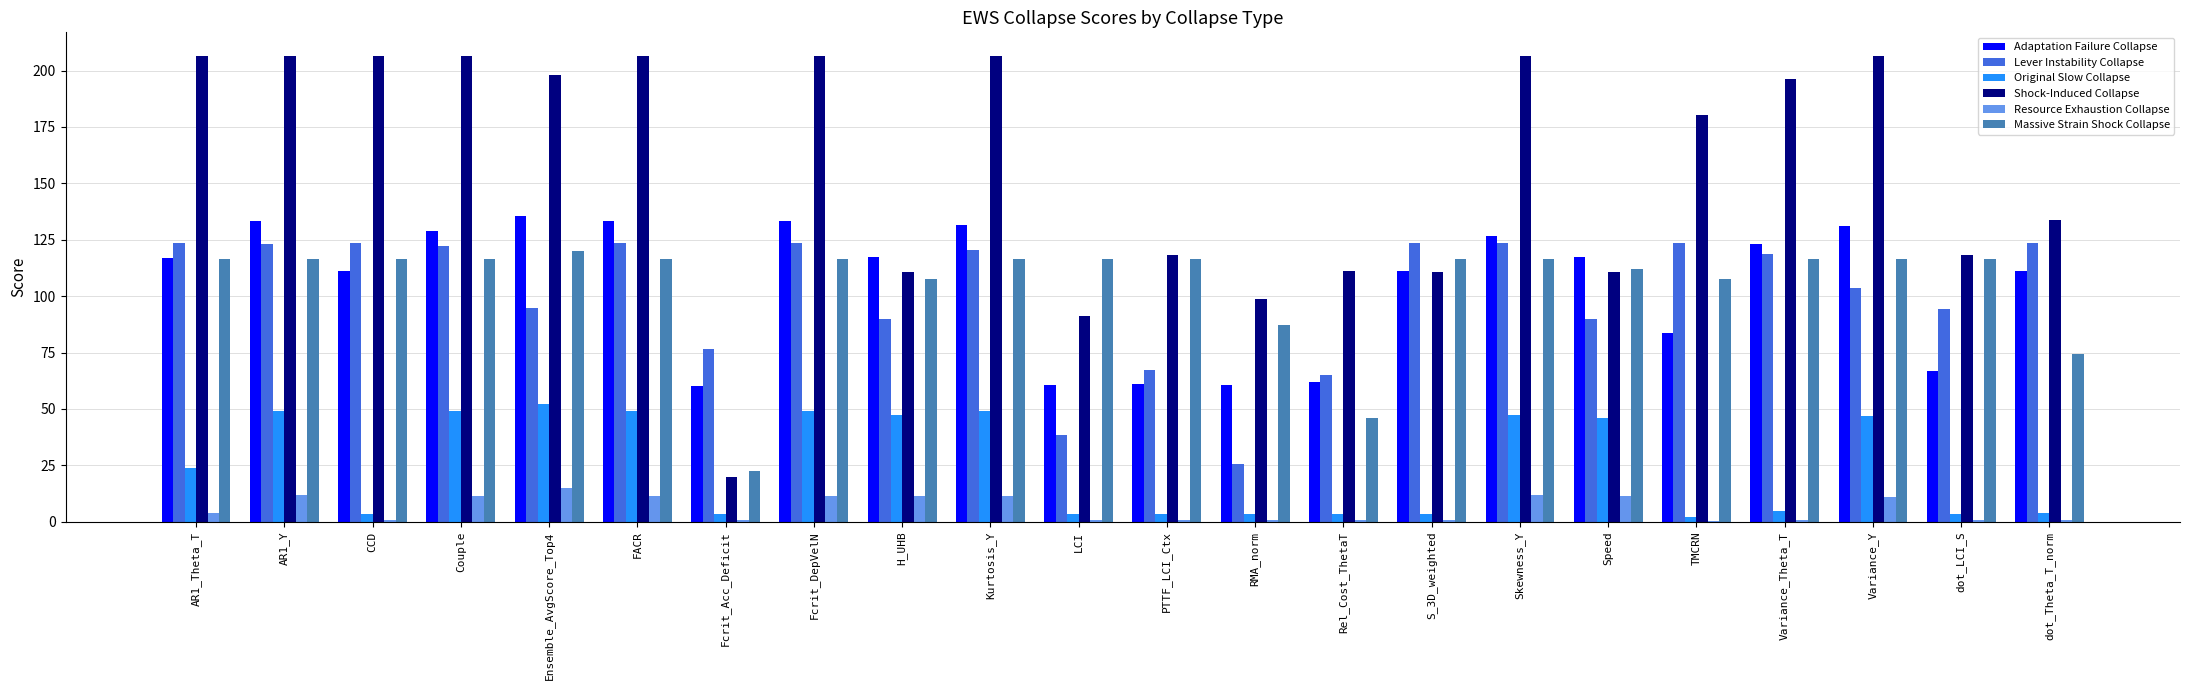

What is the maximum value for Resource Exhaustion Collapse?

15.1